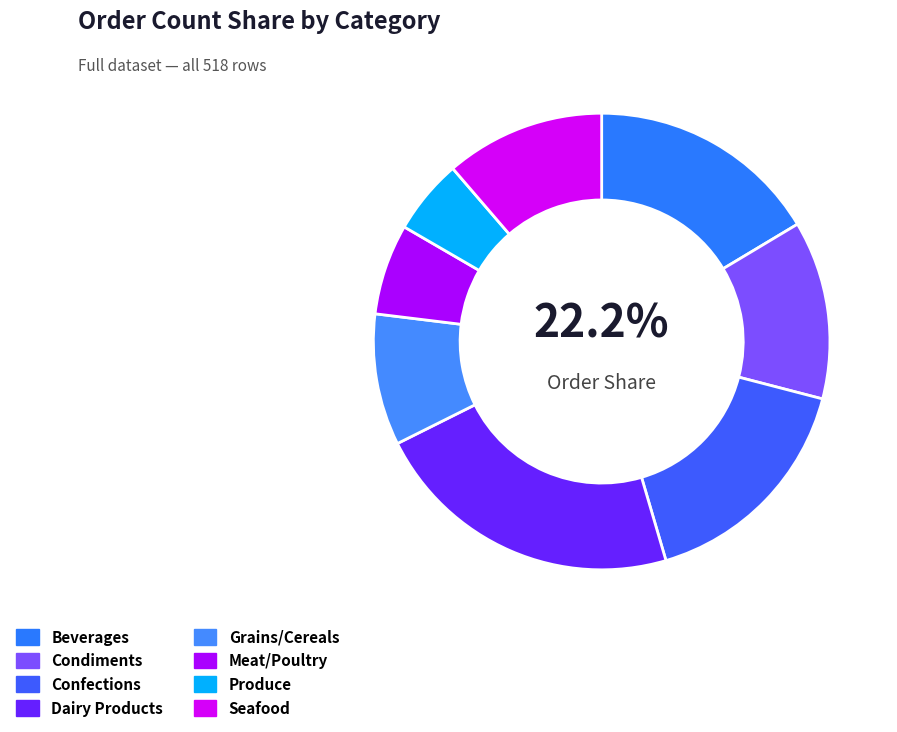

Which slice is the smallest?

Produce